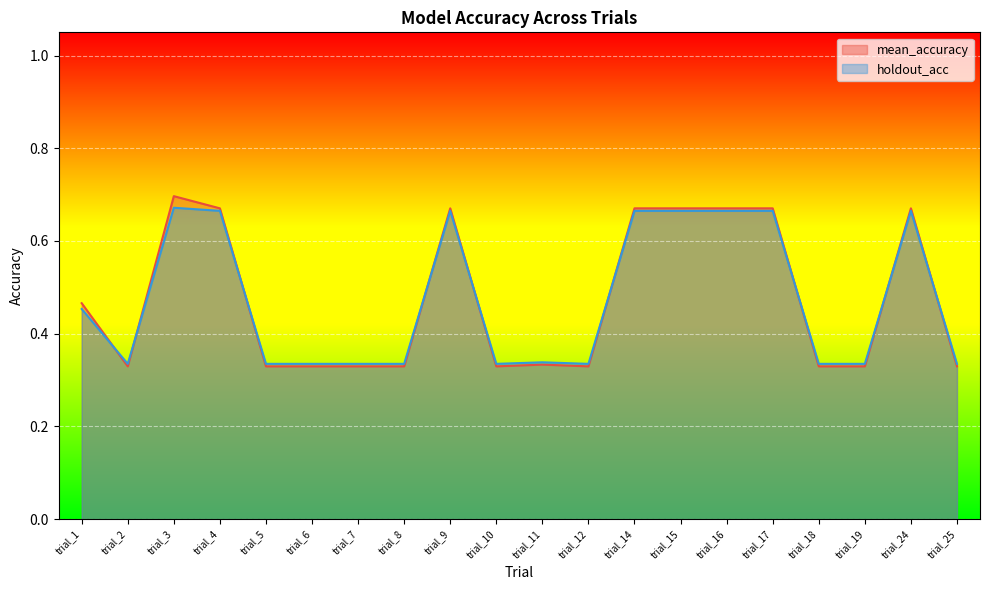

At which category does holdout_acc reach its first local valley?

trial_2